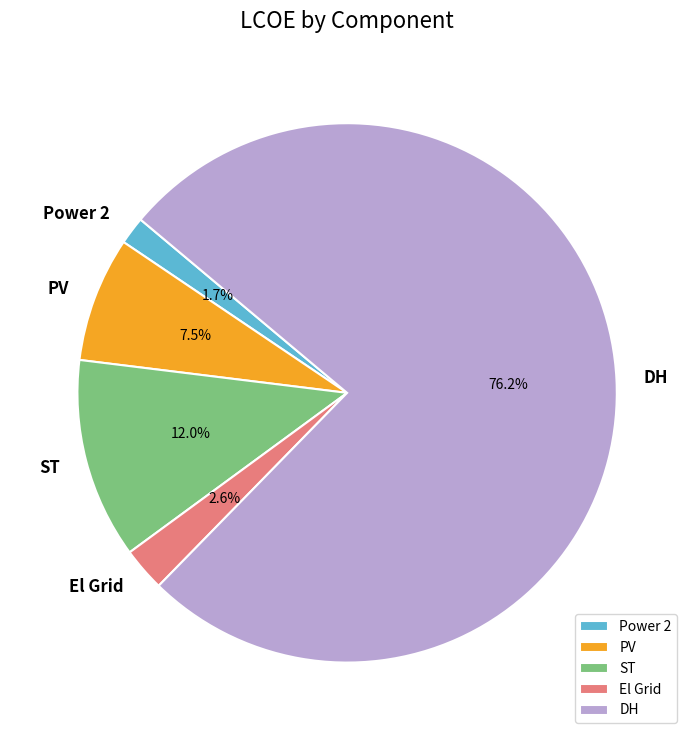

Do El Grid and Power 2 together represent more than half of the pie?

No